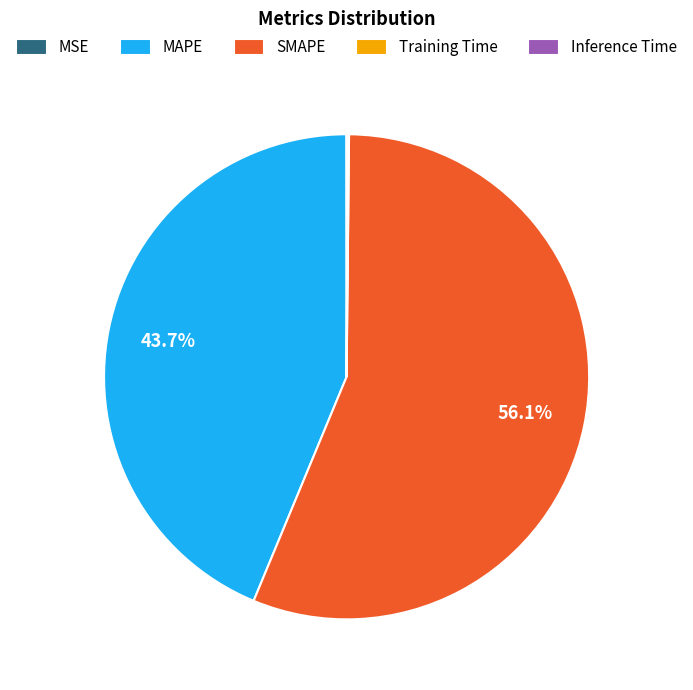

Approximately how many times larger is the value at MAPE compared to SMAPE?

0.8